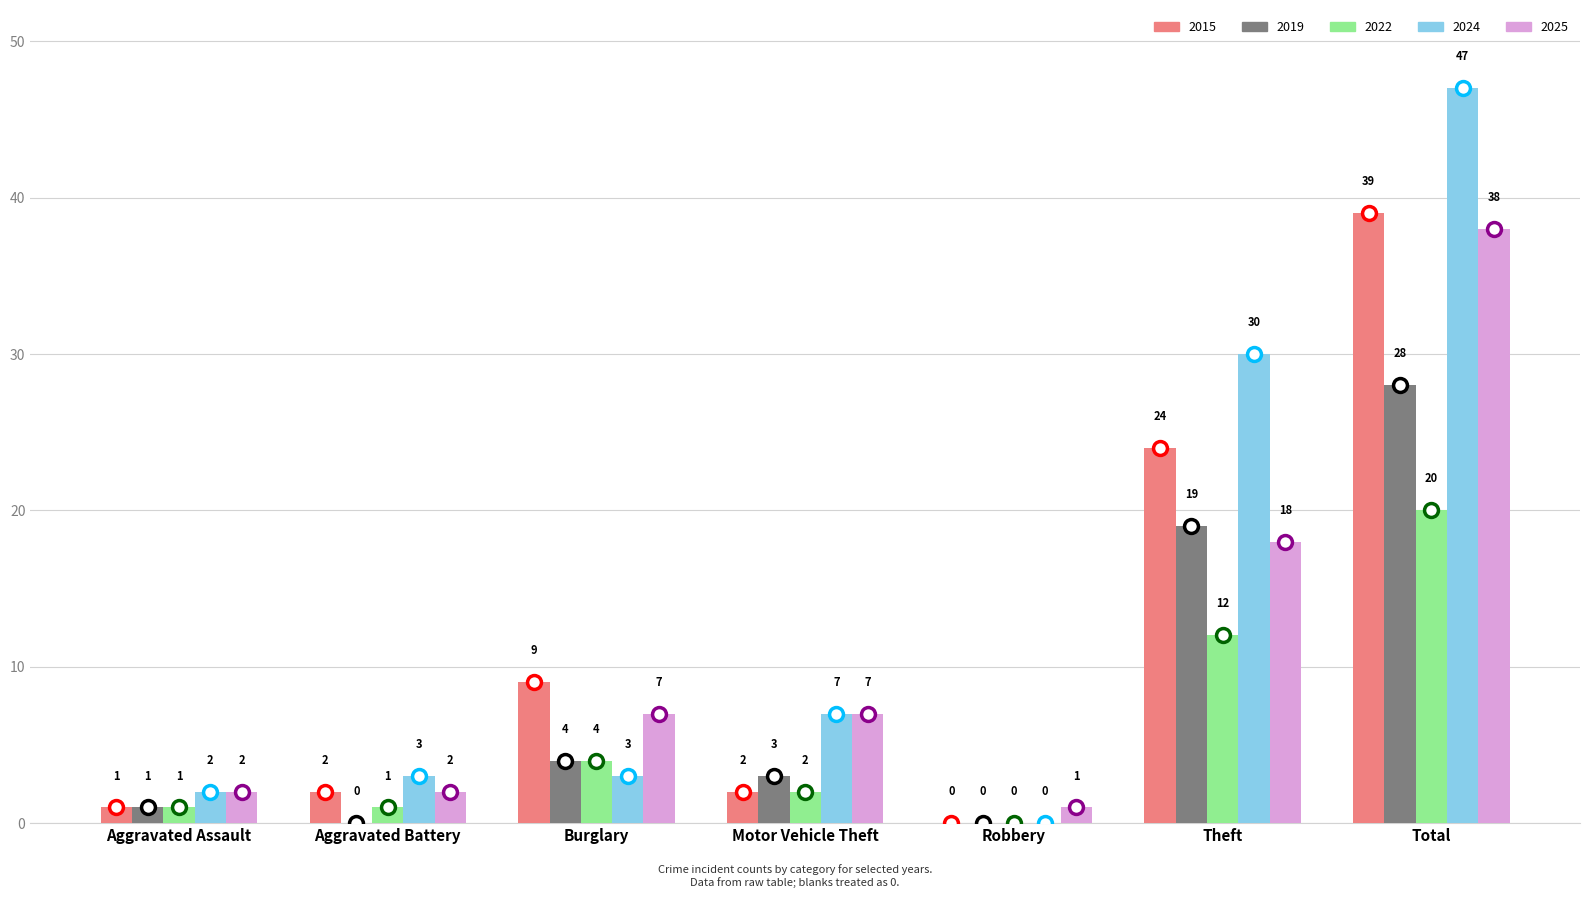

What value does the 2019 series have at Theft, to the nearest 10?

20